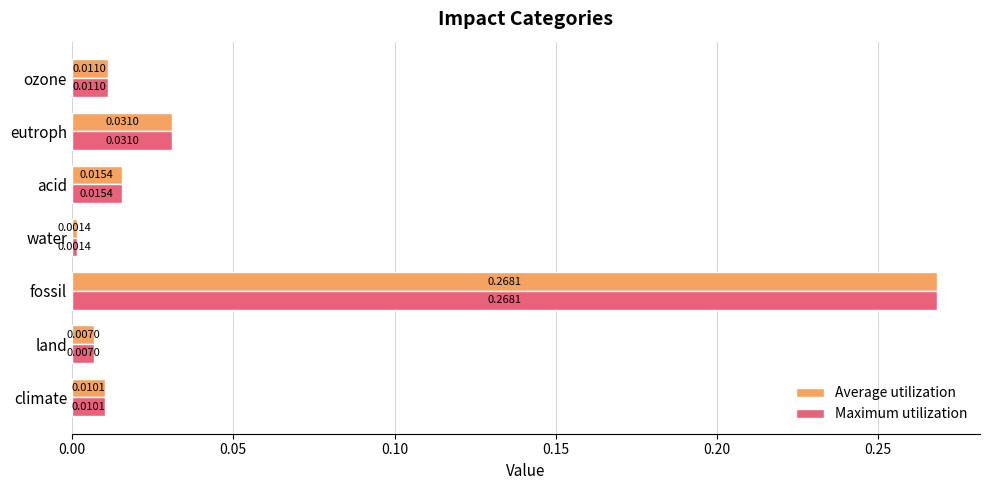

Which category has the highest value in the Maximum utilization series?

fossil